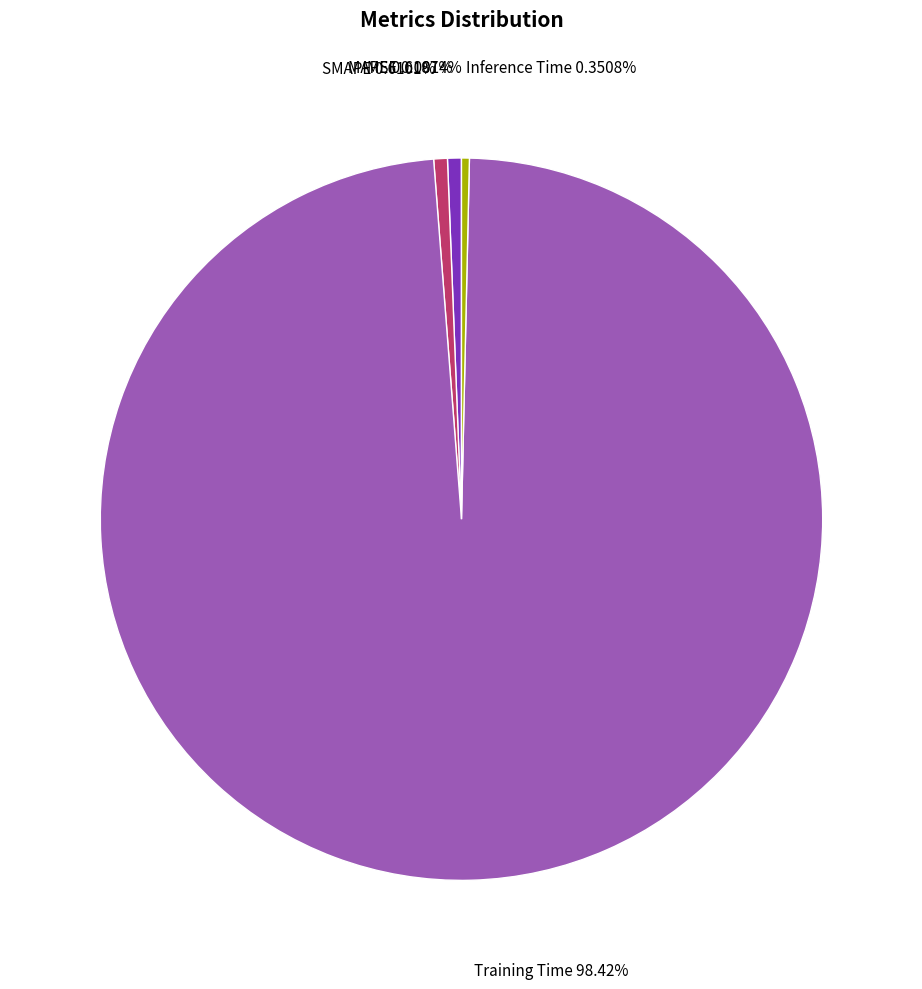

Is there any slice that represents more than half of the pie?

Yes